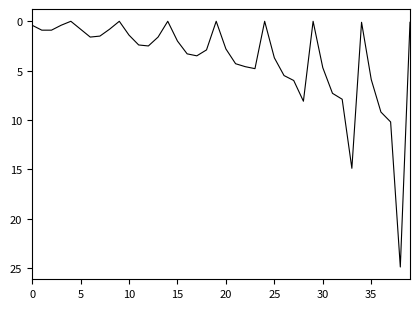

What is the maximum value shown in the chart?

24.9